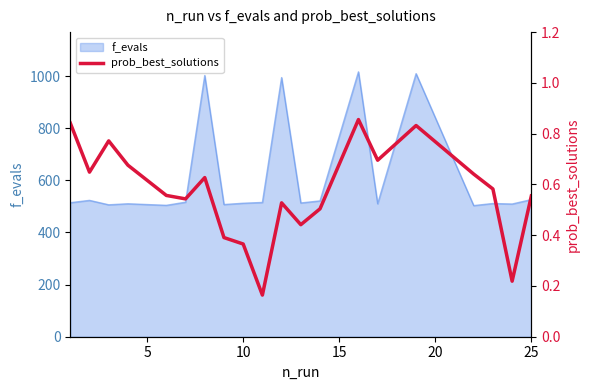

What is the minimum value for f_evals?

503